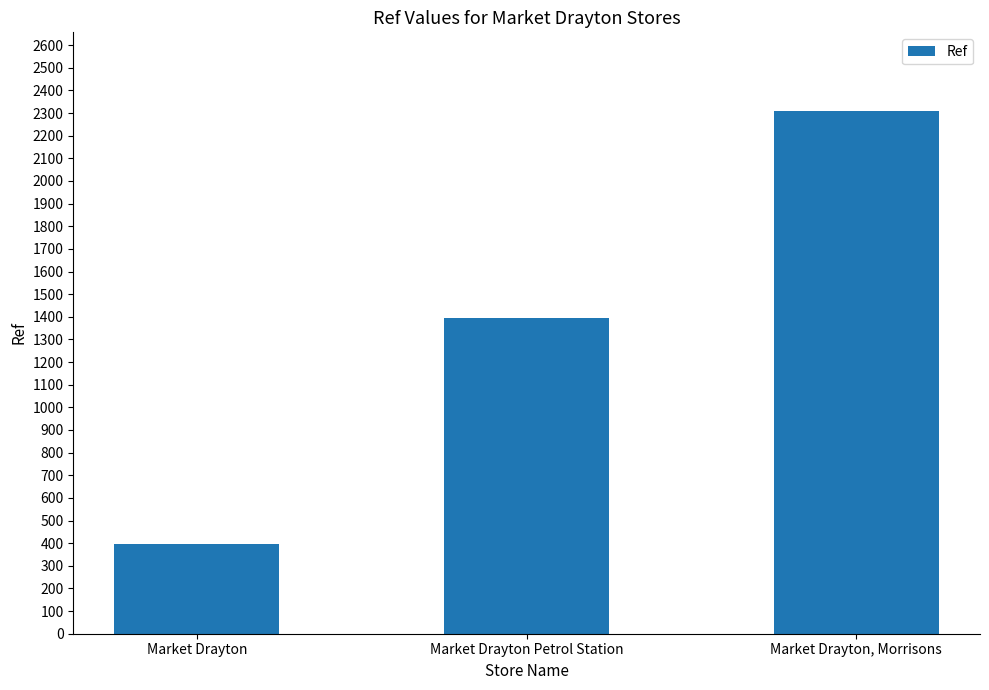

At which category does the chart reach its minimum across all series?

Market Drayton